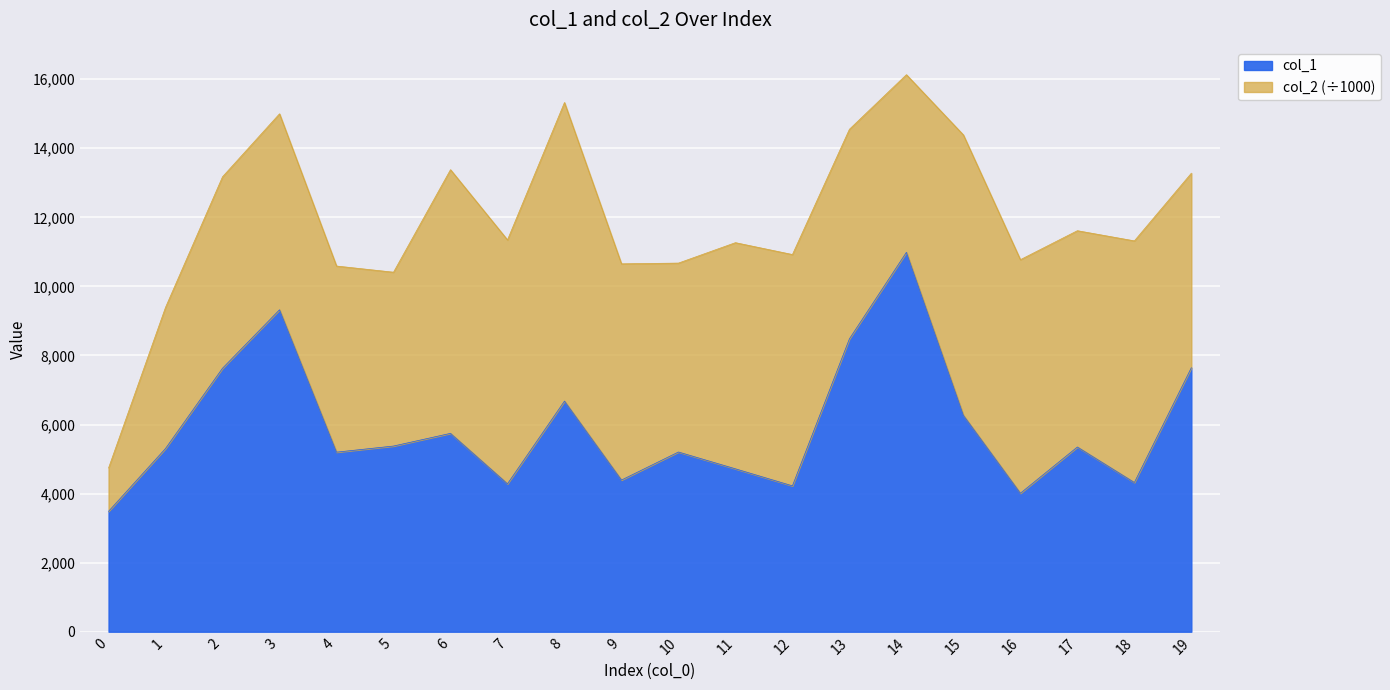

What is the difference between the maximum and minimum values?

7500